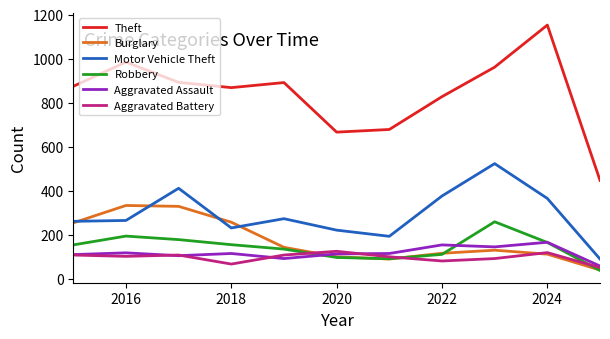

Which series has the largest total across all categories?

Theft